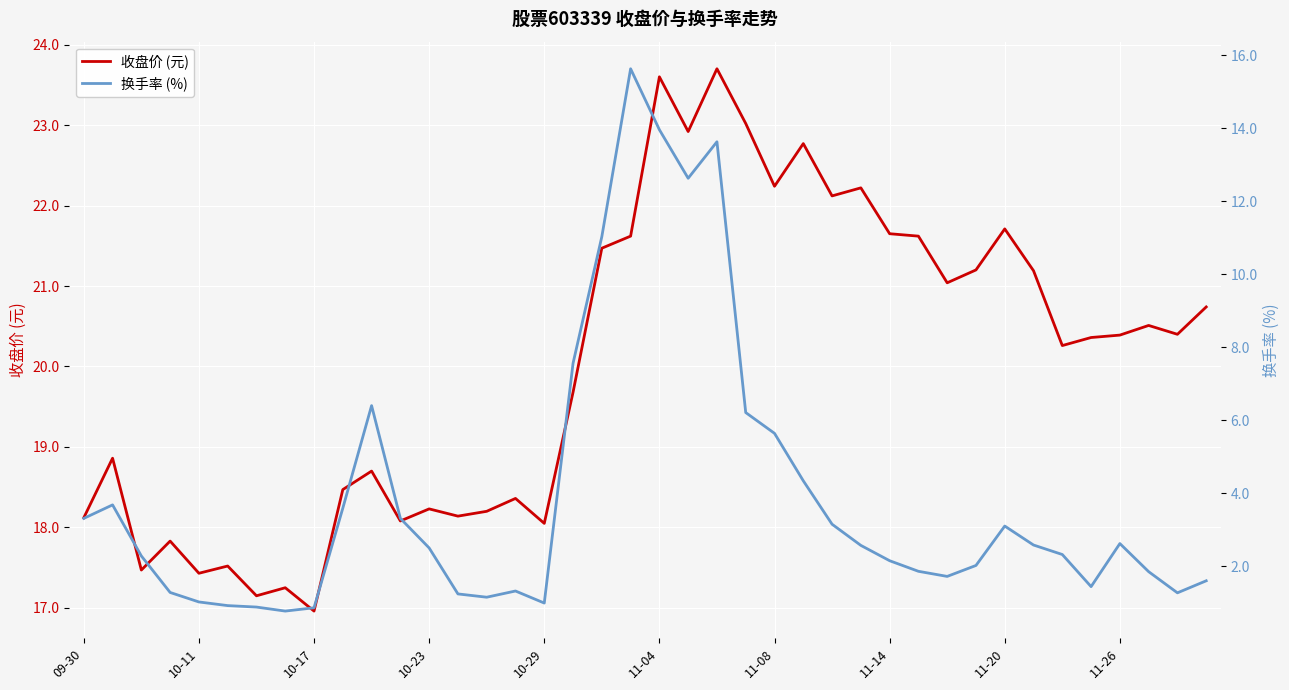

In 收盘价 (元), how many points are higher than both neighbors (excluding endpoints)?

13